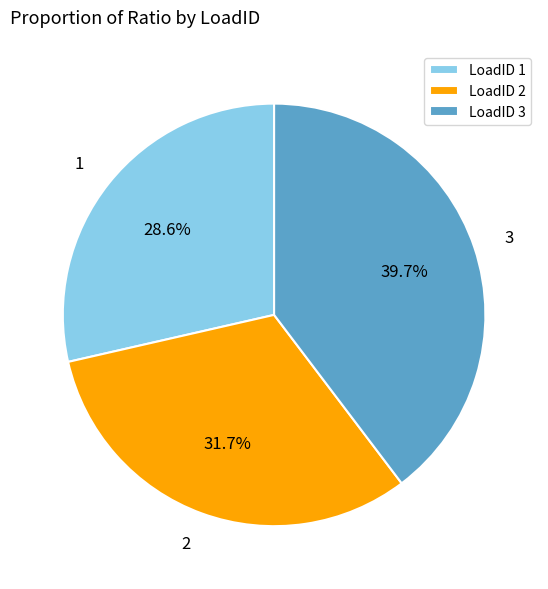

What percentage do 2 and 1 together represent?

60.3%